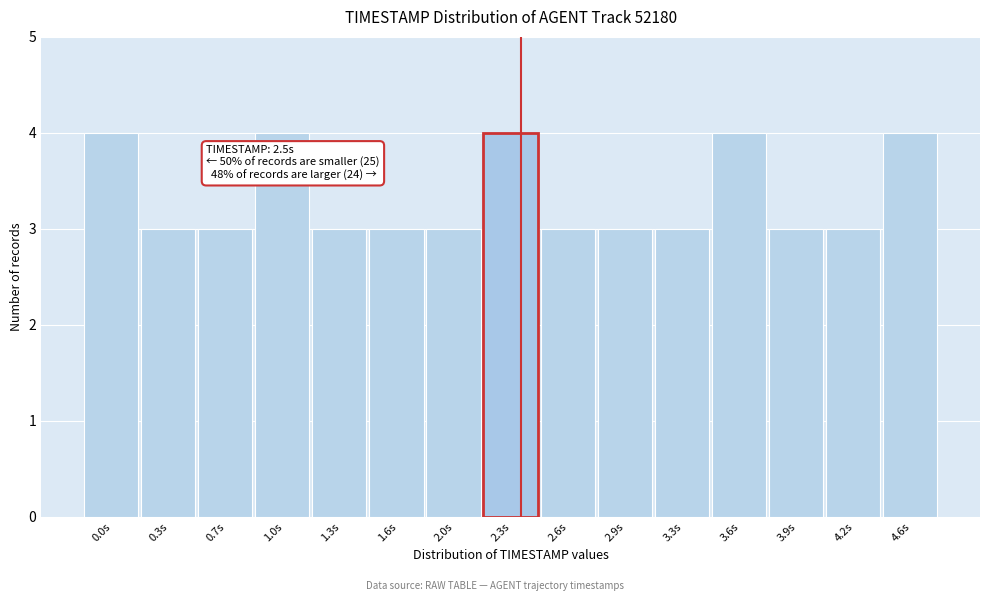

Reading left to right, list all the values displayed in this chart.

4	3	3	4	3	3	3	4	3	3	3	4	3	3	4